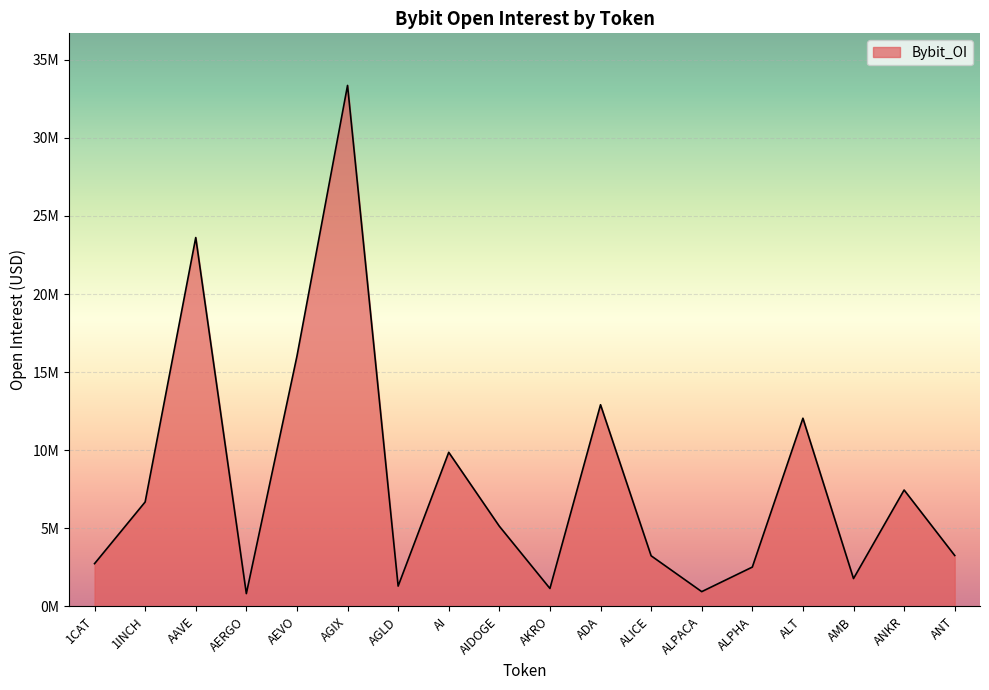

Is this an area chart (filled region under the line)?

Yes